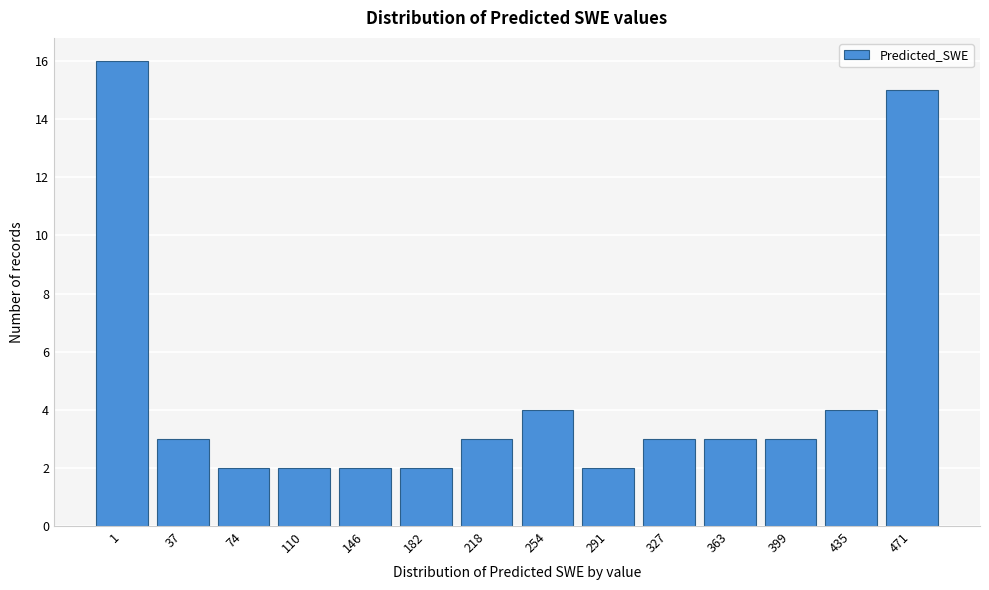

Reading right to left, extract all data points from this chart.

471=15	435=4	399=3	363=3	327=3	291=2	254=4	218=3	182=2	146=2	110=2	74=2	37=3	1=16